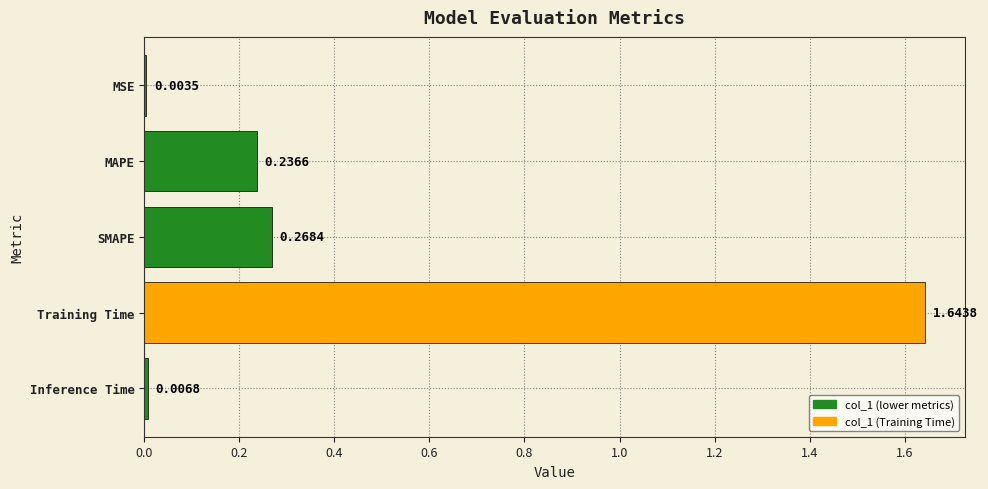

What is the change in value from SMAPE to Inference Time?

-0.3